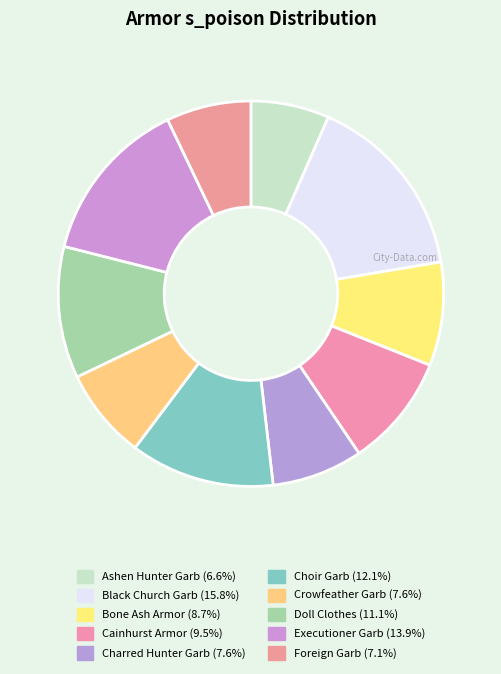

Is it true that Foreign Garb is 21% of the pie?

False